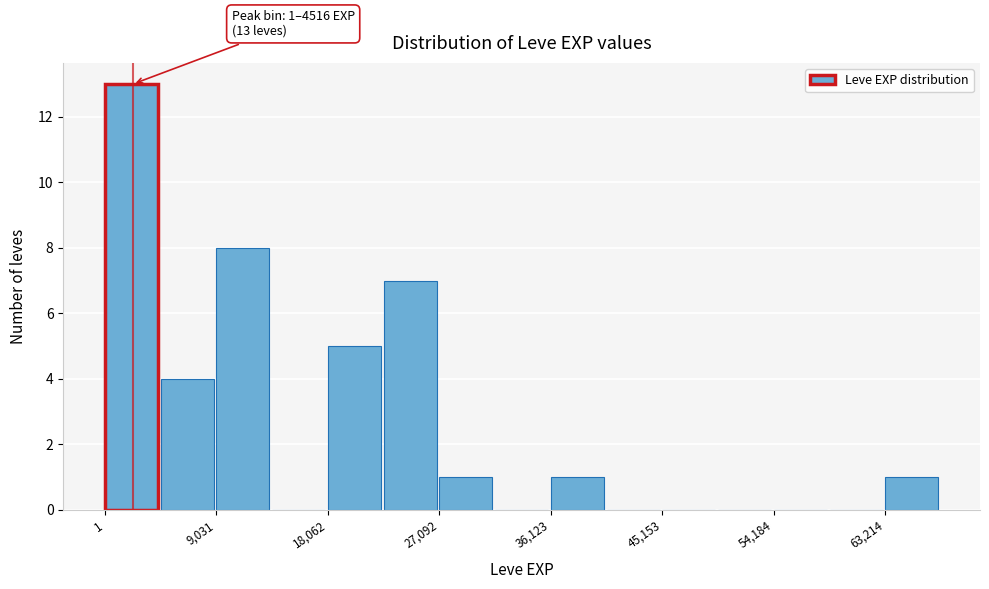

Over which range of the x-axis is the bar tallest?

0 to 5000